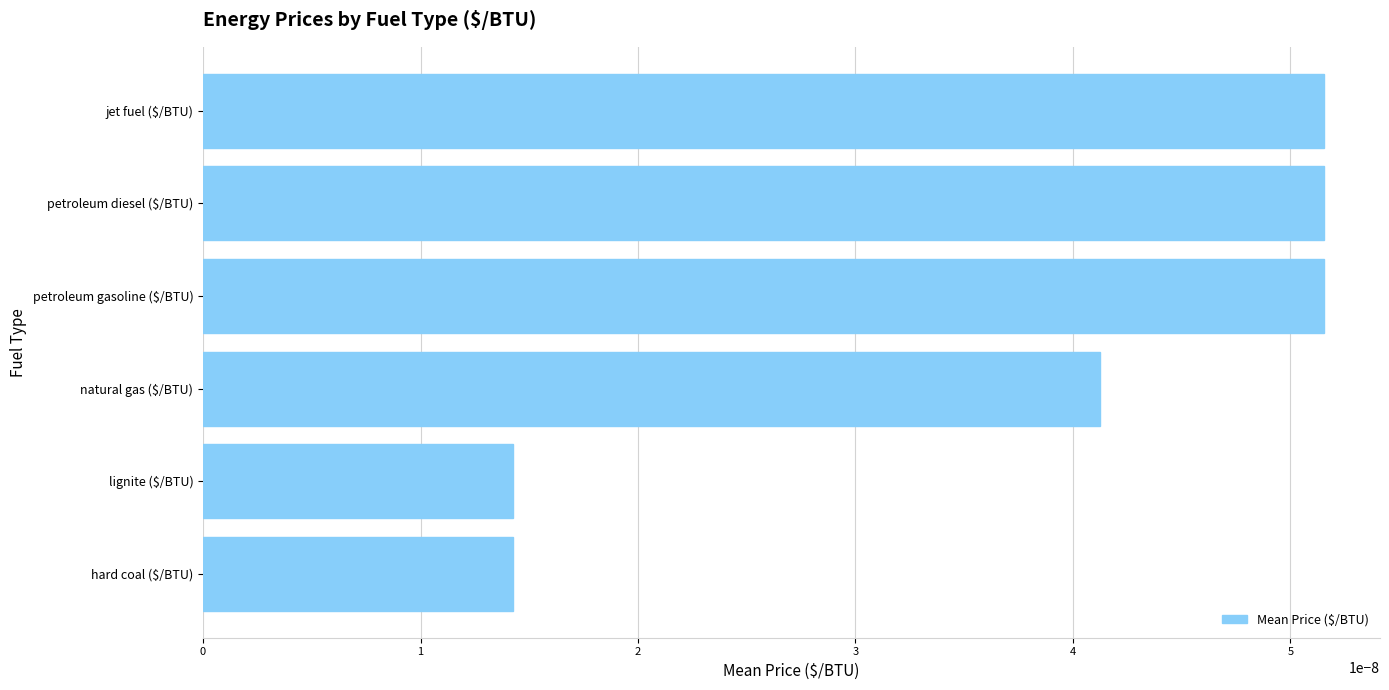

How many data points does each series have?

6